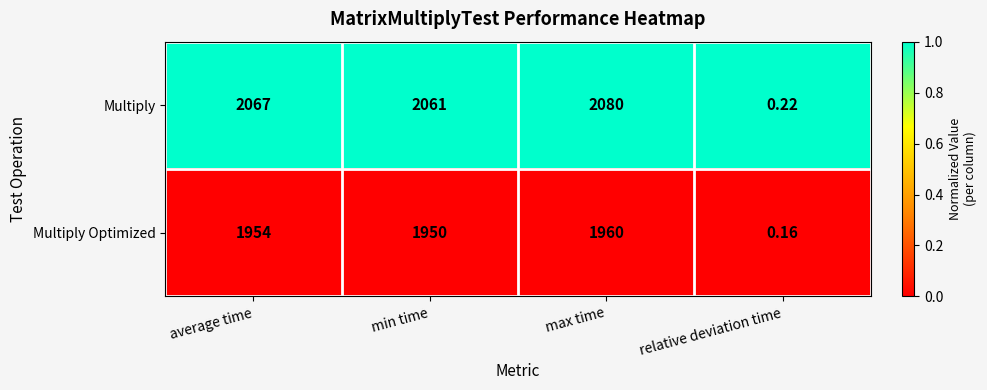

Which series has the widest spread of values?

Multiply